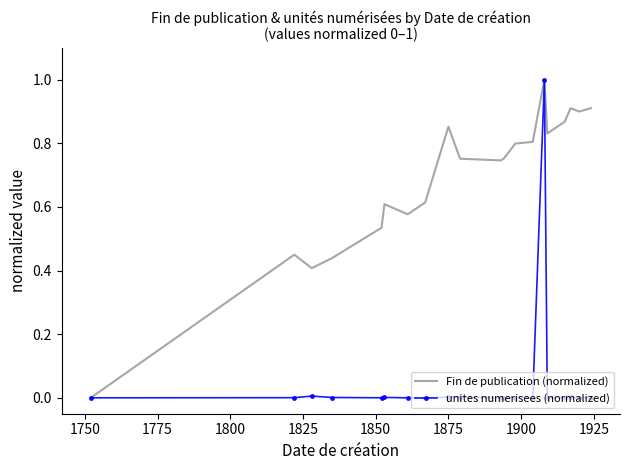

What is the maximum value for Fin de publication (normalized)?

1.0